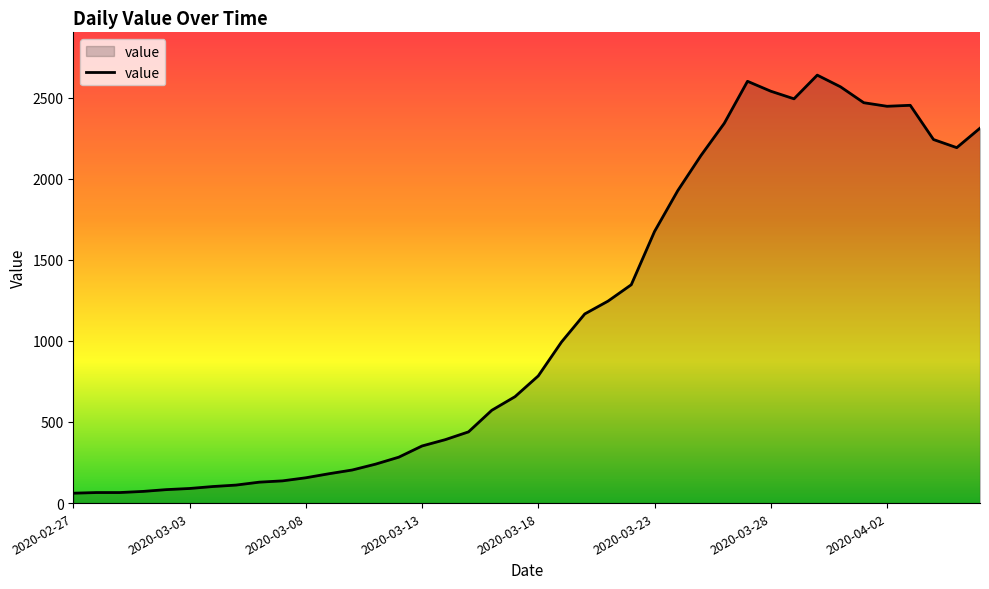

Does the chart display data point markers on the line(s)?

No